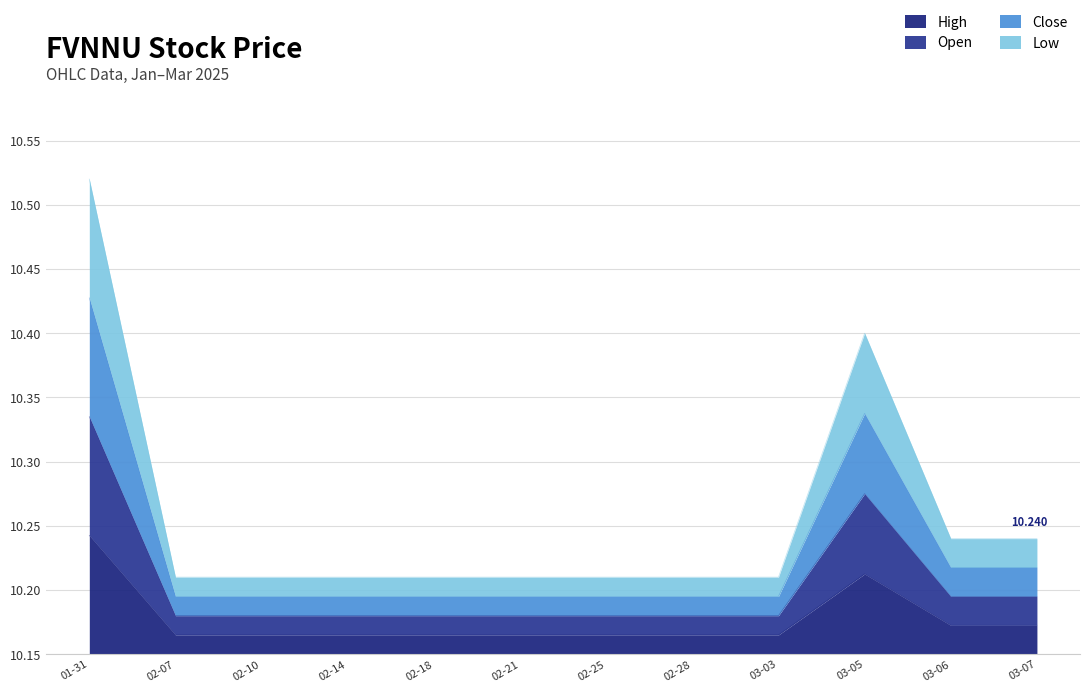

Is the value of High at 03-06 greater than the value of Open at 02-07?

No